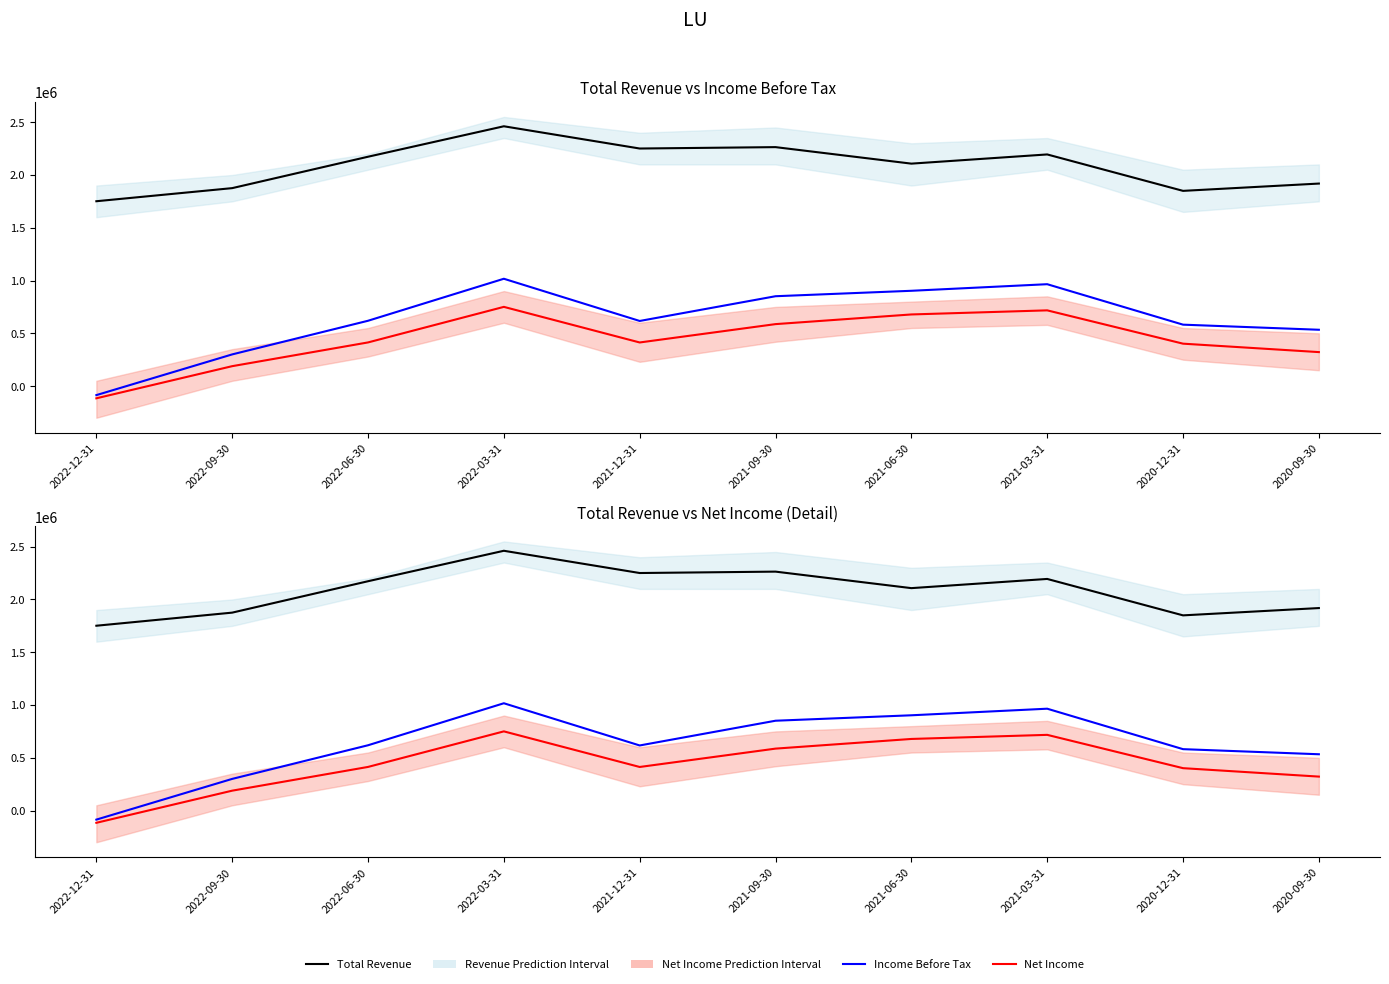

At which label is Net Income closest to 317250?

2020-09-30